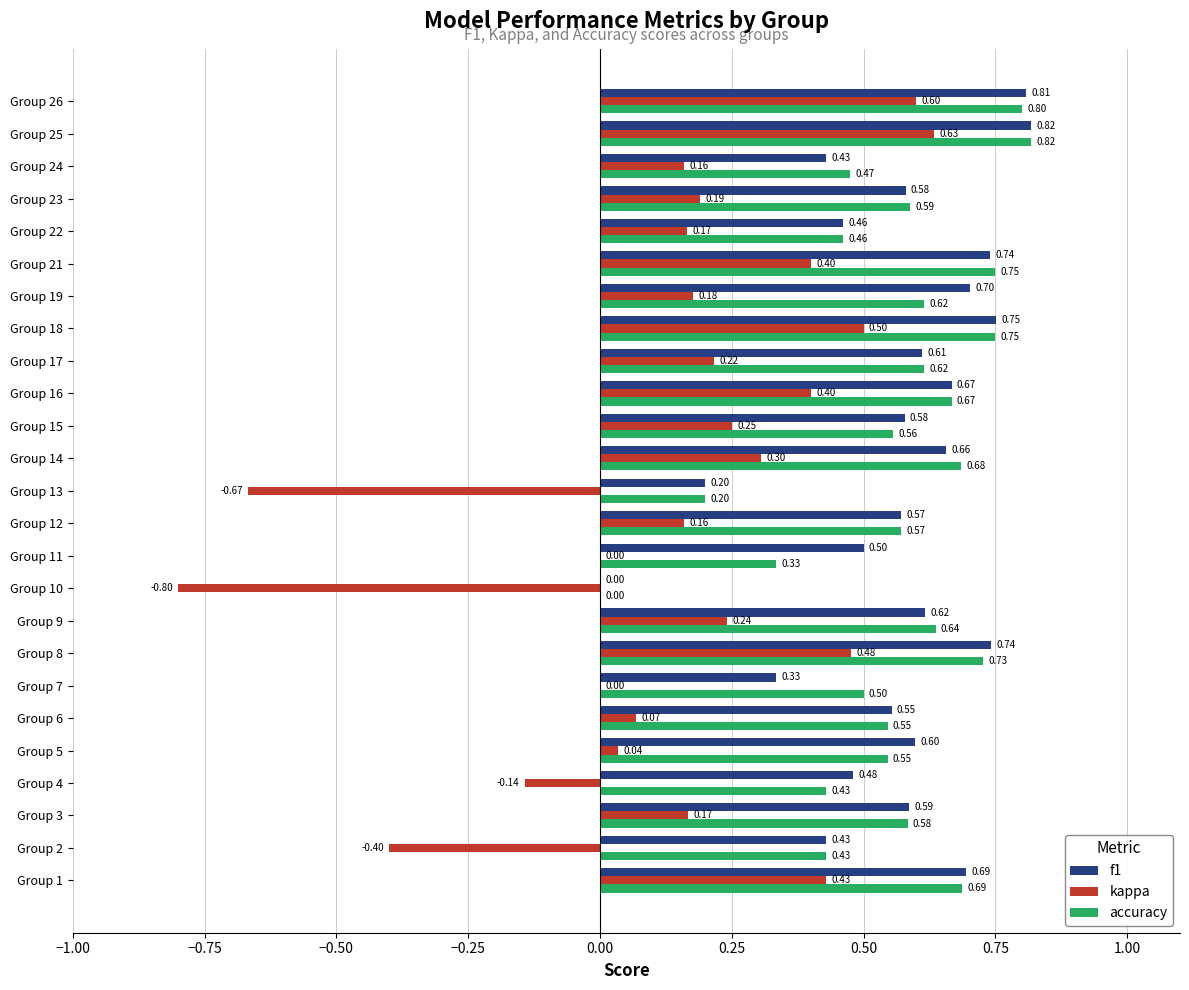

What is the sum of all kappa values?

3.6